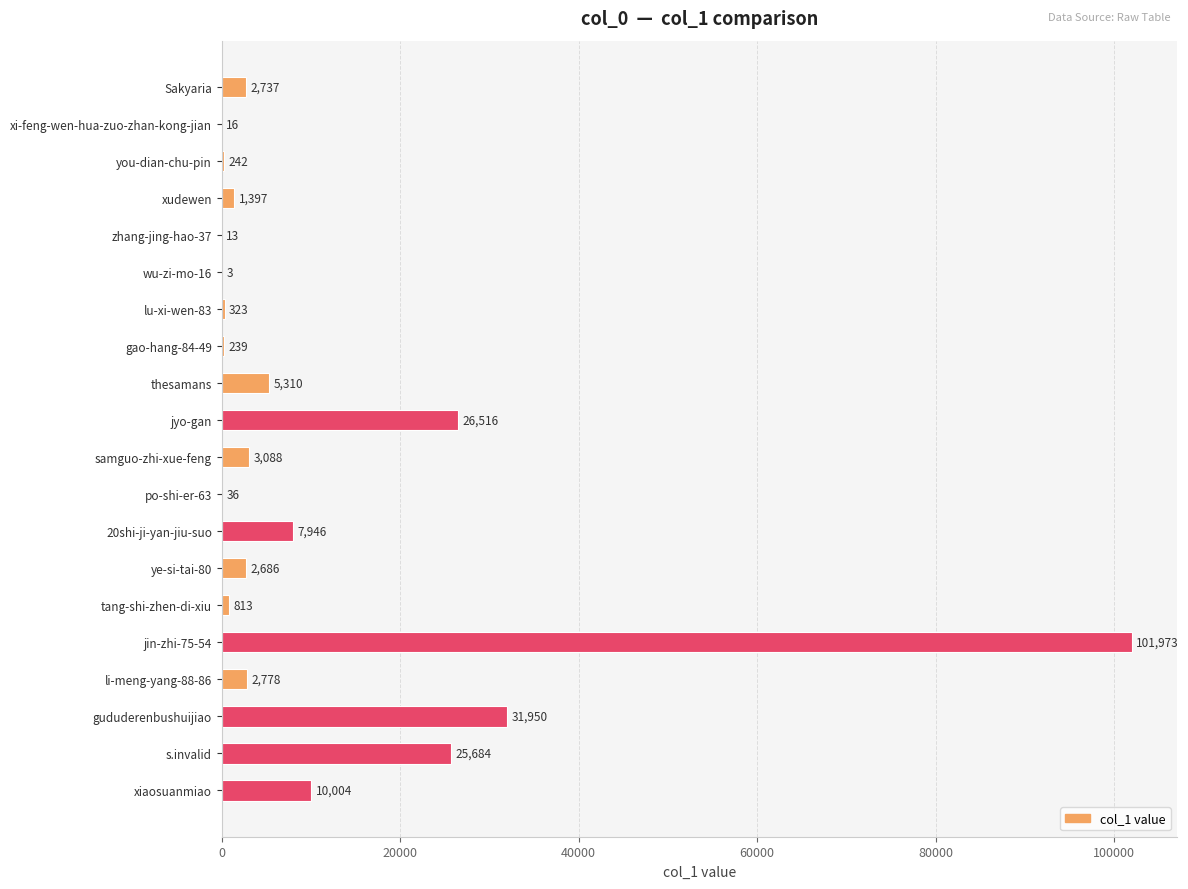

Are the bars horizontal?

Yes